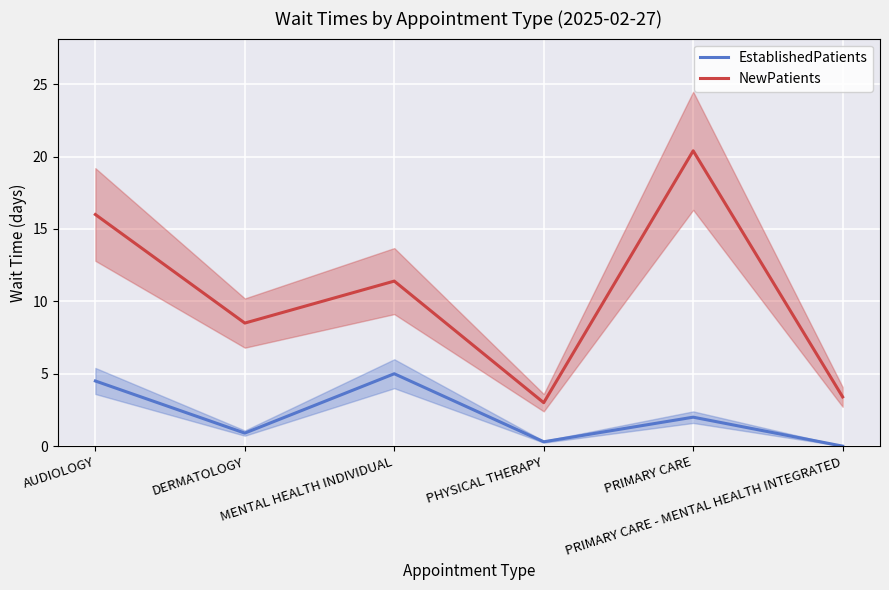

True or false: NewPatients and EstablishedPatients cross at least once.

False